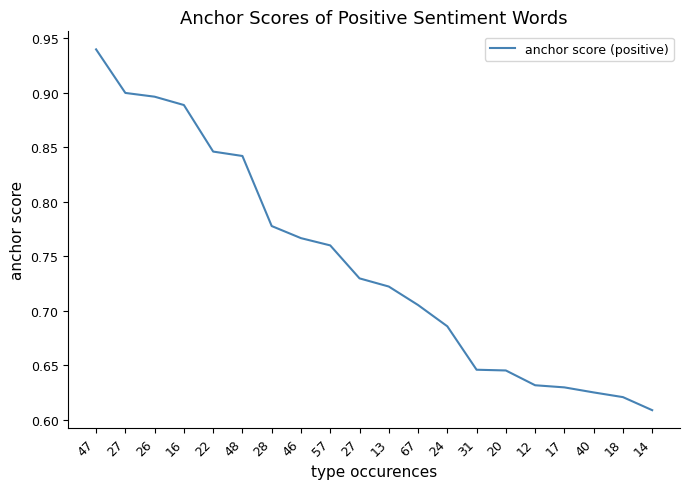

How many lines are shown in the chart?

1